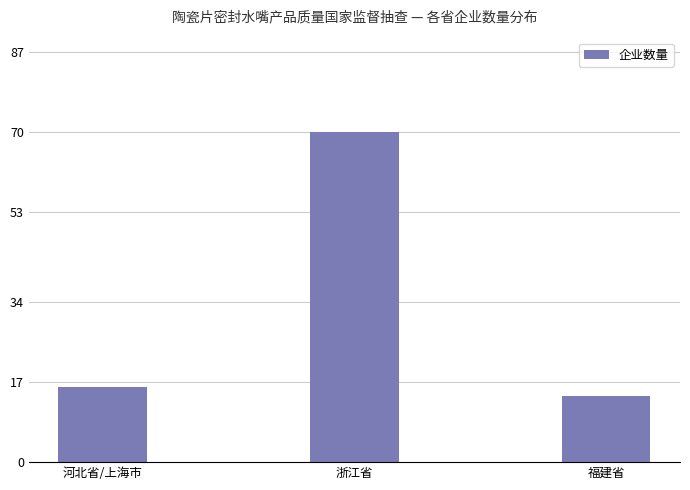

Rank the categories by value from lowest to highest.

福建省, 河北省/上海市, 浙江省